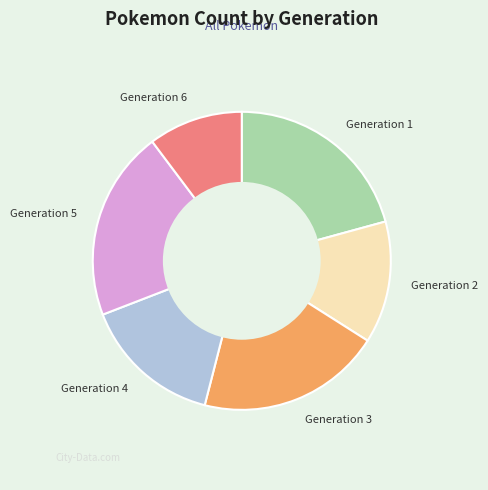

Is Generation 2 the majority of the pie?

No